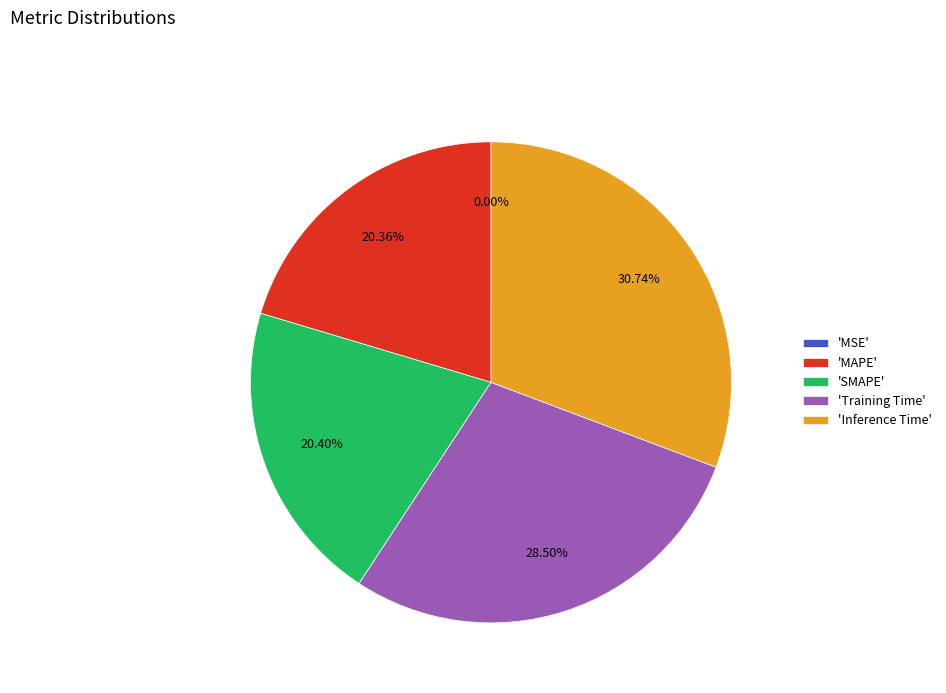

Is the sum of 'Training Time' and 'MAPE' greater than half?

No